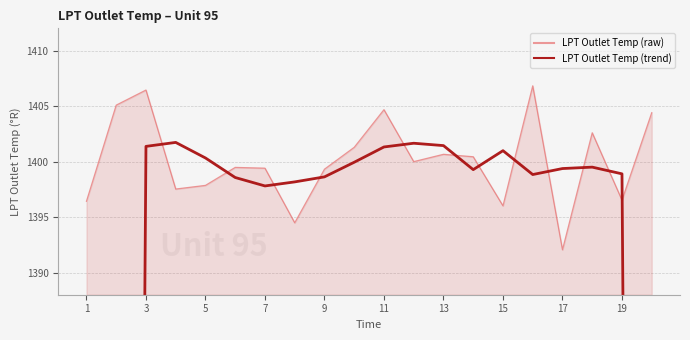

True or false: LPT Outlet Temp (raw) has more than 0 points higher than both neighbors.

True